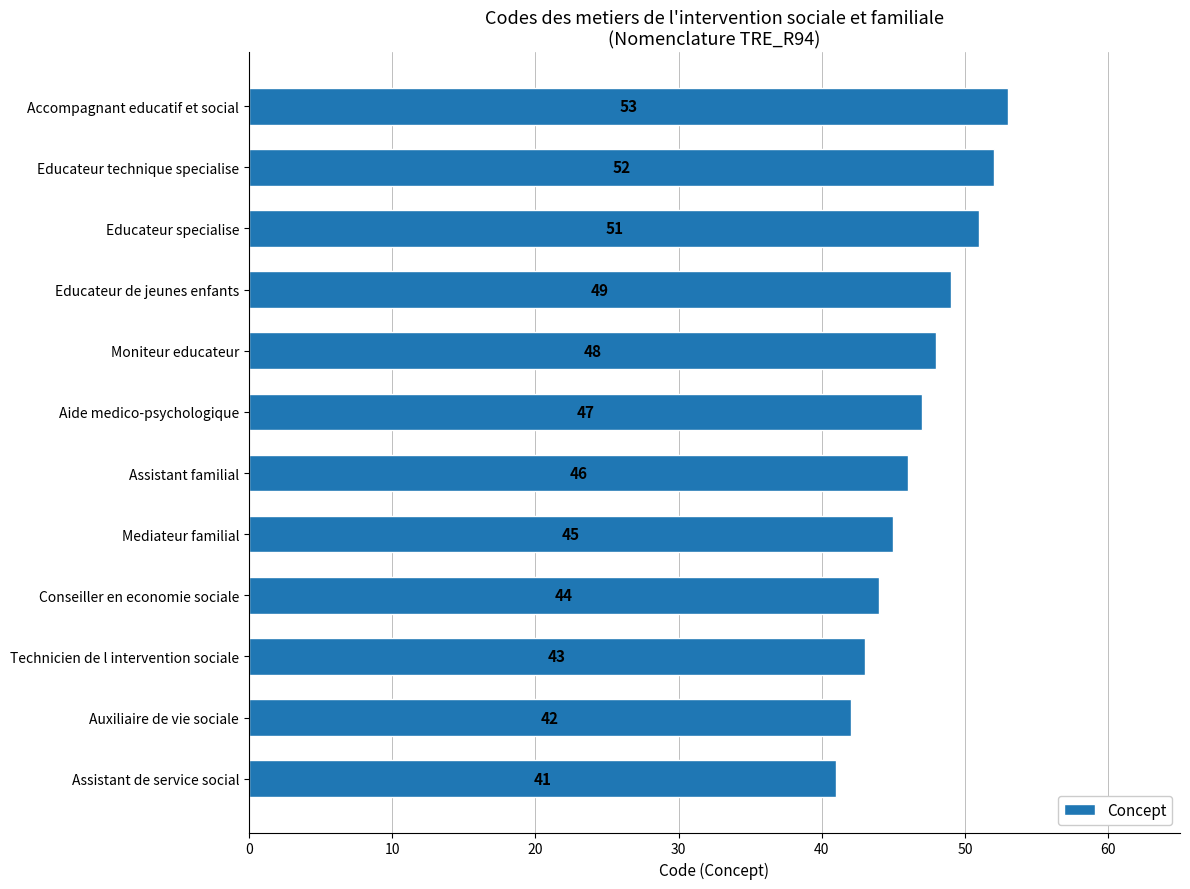

Count the number of data series in this chart.

1